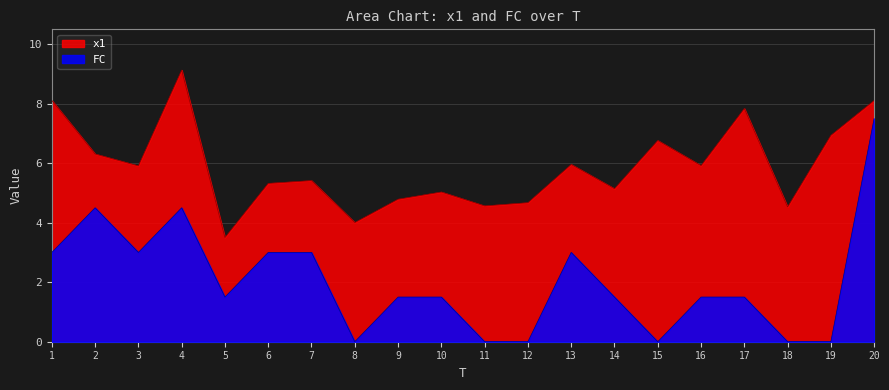

What is the total value across all series at 10?

6.5